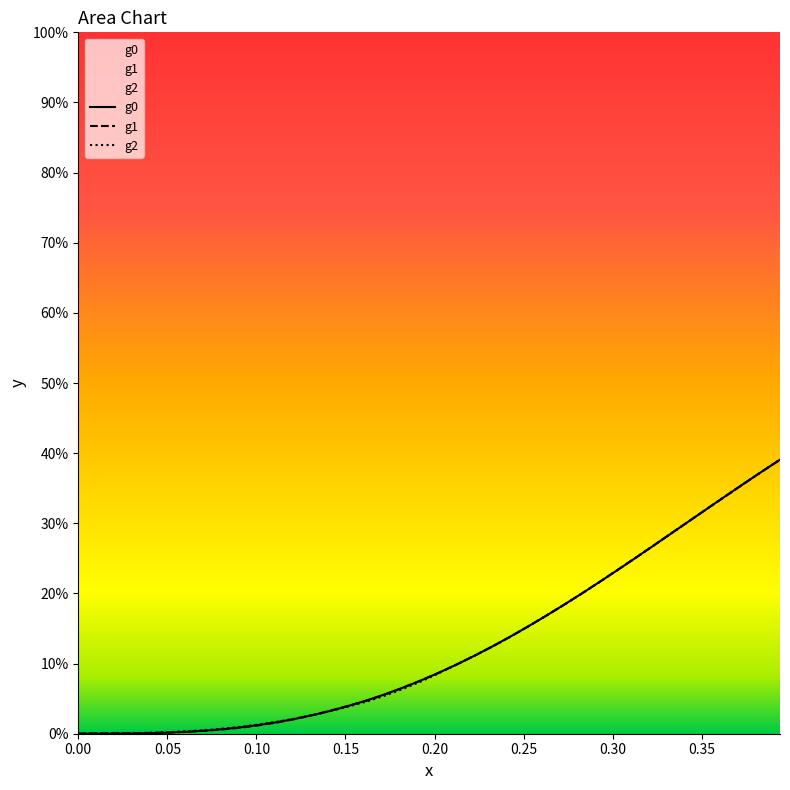

Count the number of categories in the chart.

40